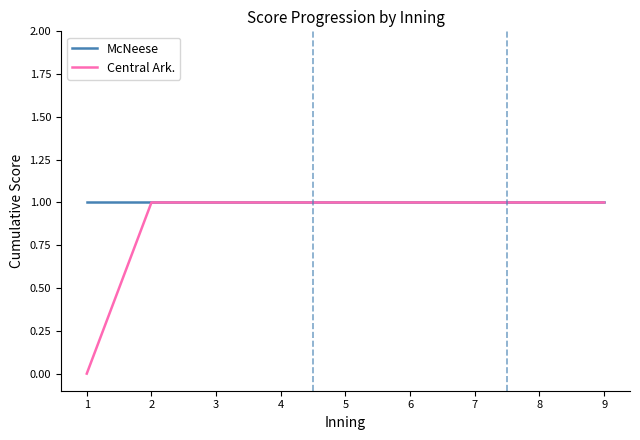

List the series in order of their peak value, highest first.

McNeese, Central Ark.